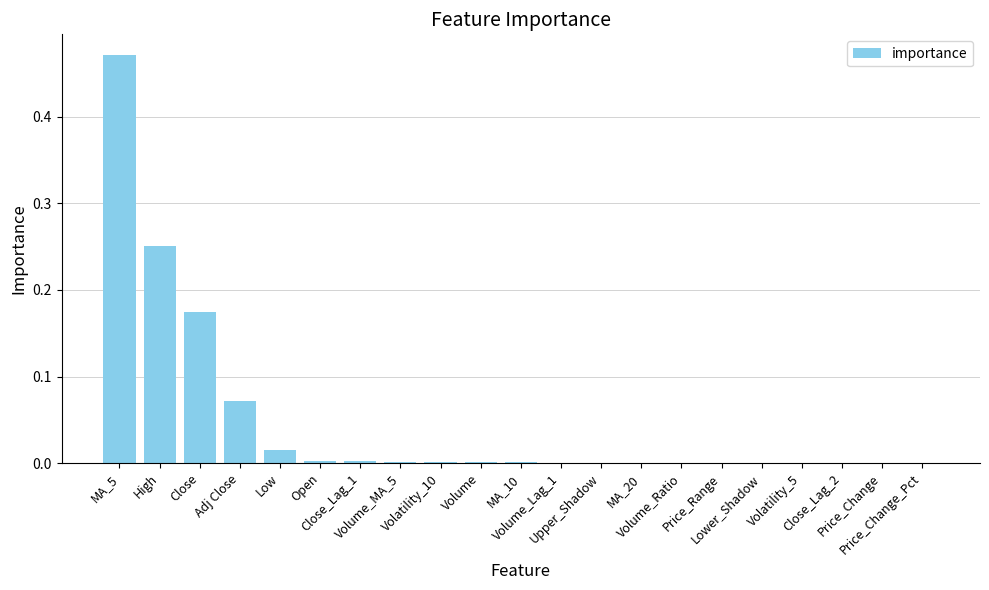

Which category has the highest value across all series?

MA_5